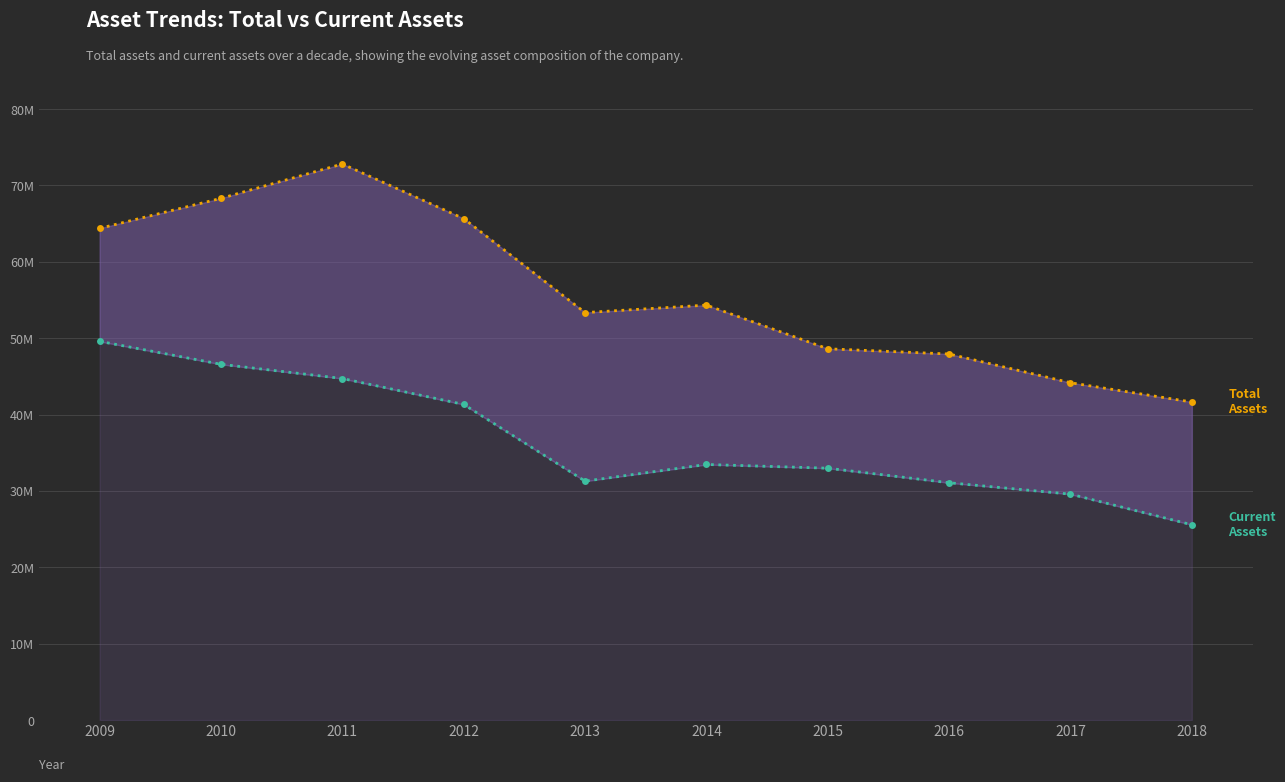

What is the spread (max minus min) of values at 2017?

14586369